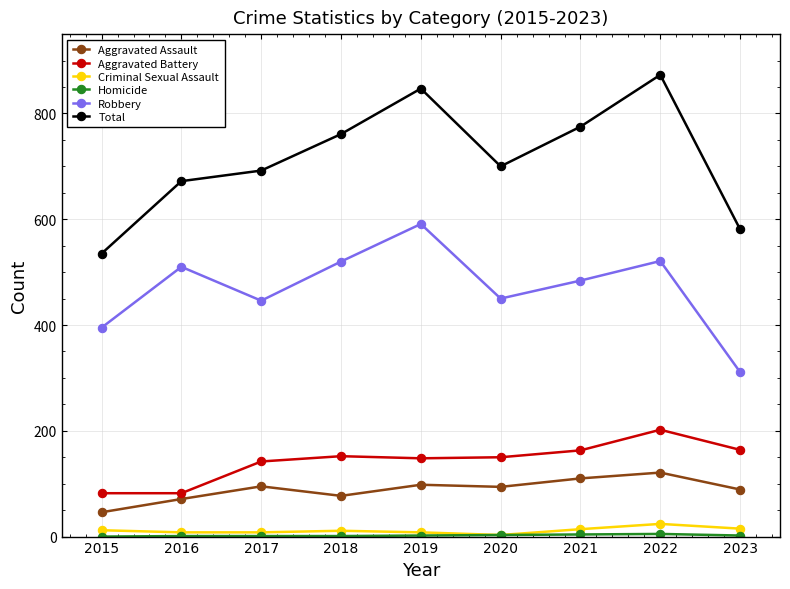

True or false: Robbery has more than 0 points higher than both neighbors.

True